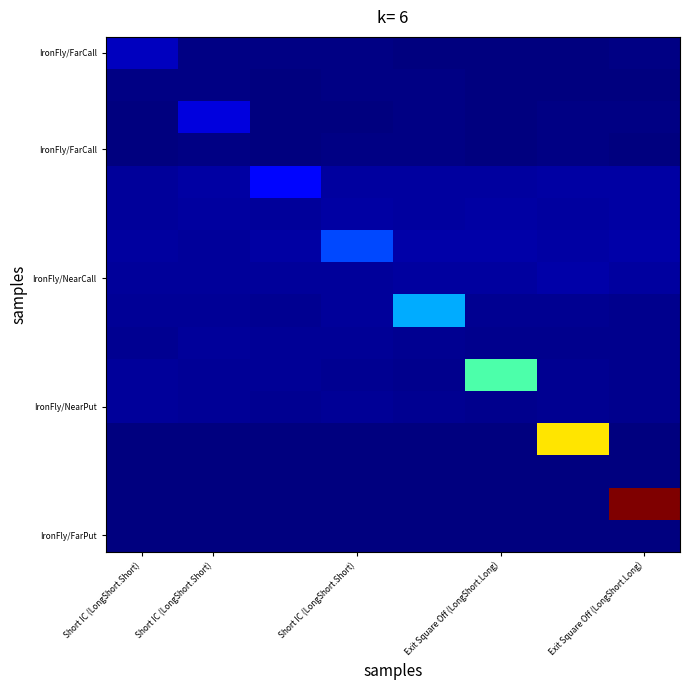

At which category is the sum across all series the highest?

Exit Square Off (LongShort.Long)